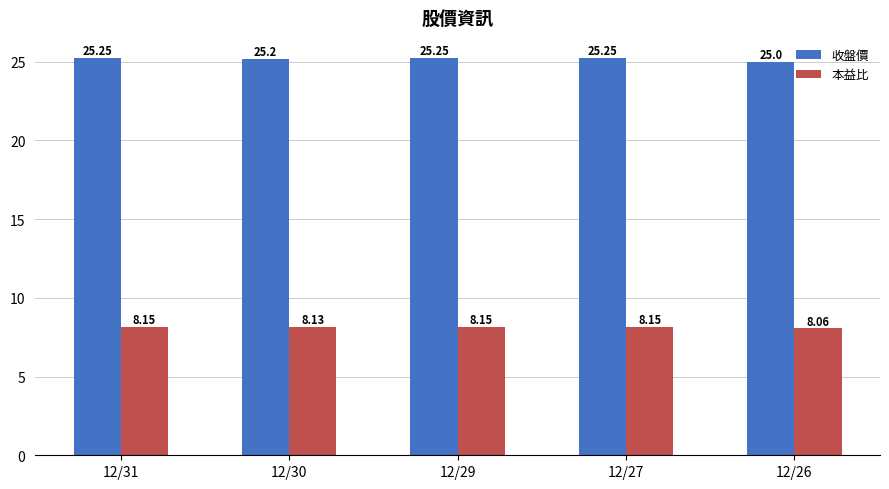

List the series in order of their overall mean, highest first.

收盤價, 本益比